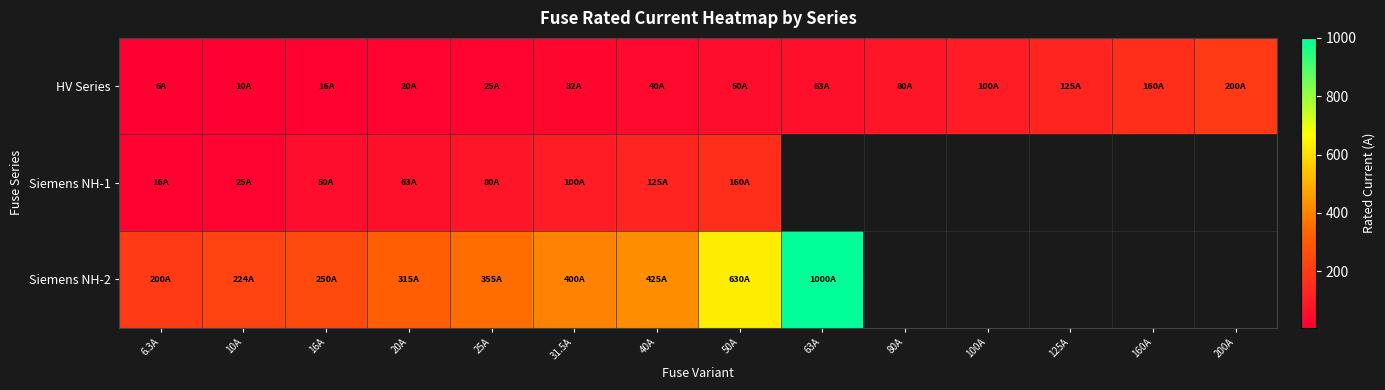

What is the minimum value shown in the chart?

6.3